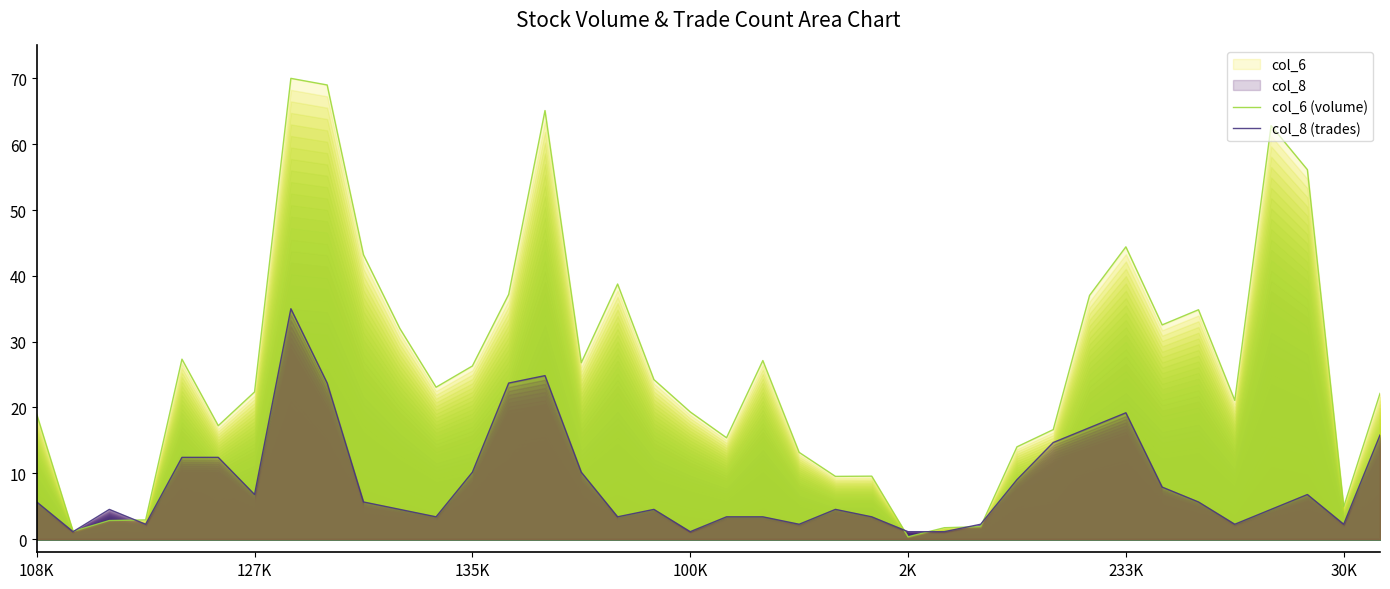

How many values in the col_8 (trades) series exceed 5?

19